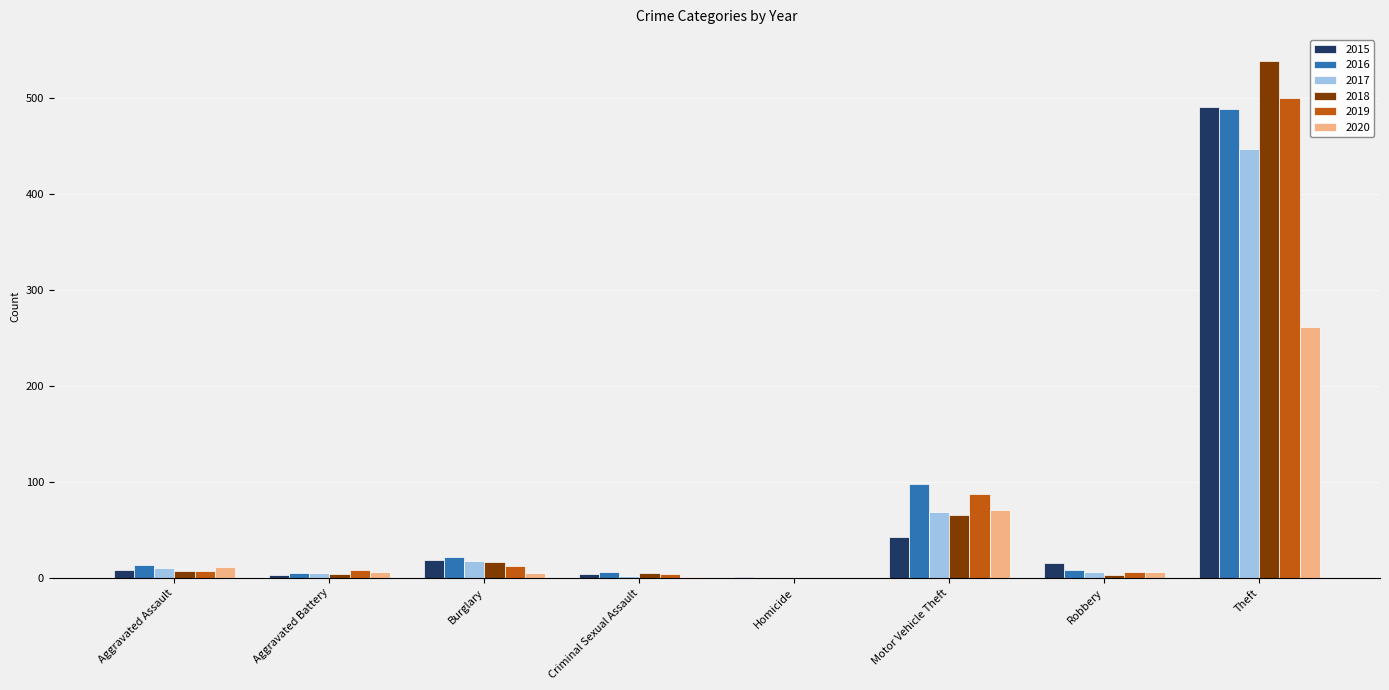

The 2019 series shows 12 at Burglary. True or false?

True